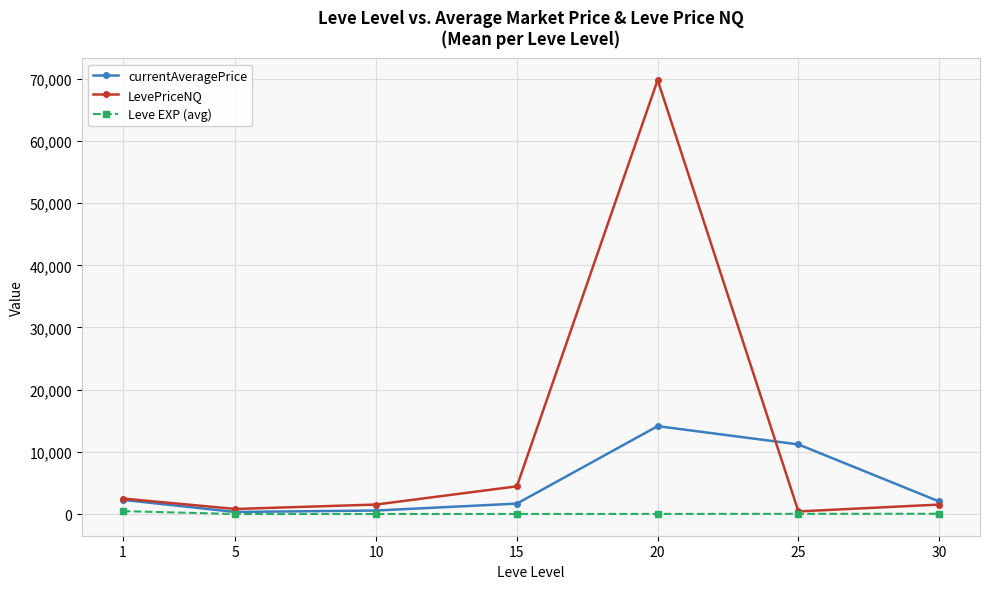

What is the maximum value shown in the chart?

69798.6